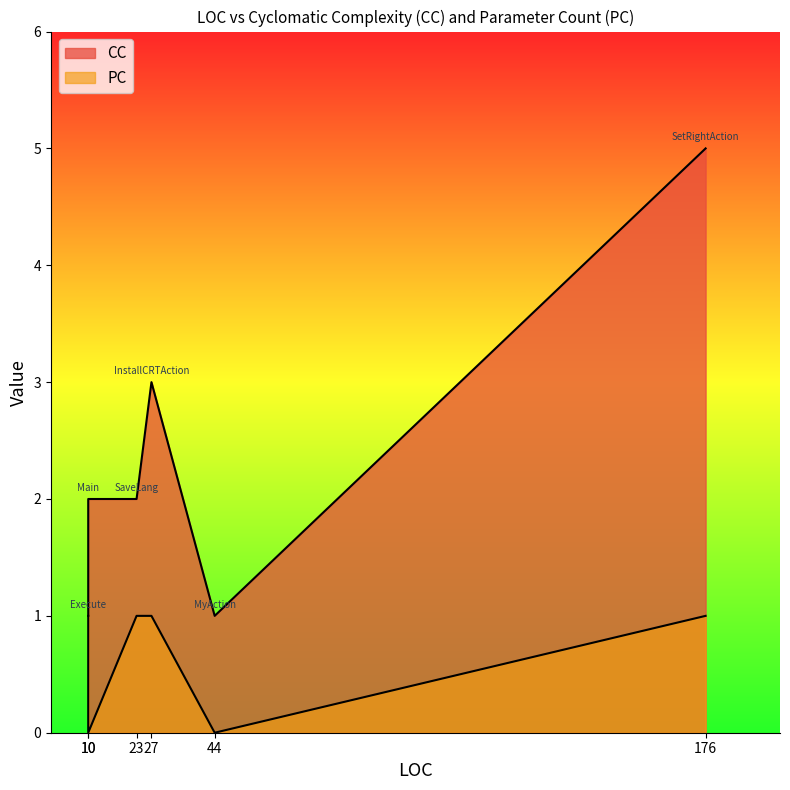

Which series has the largest range (max minus min)?

CC